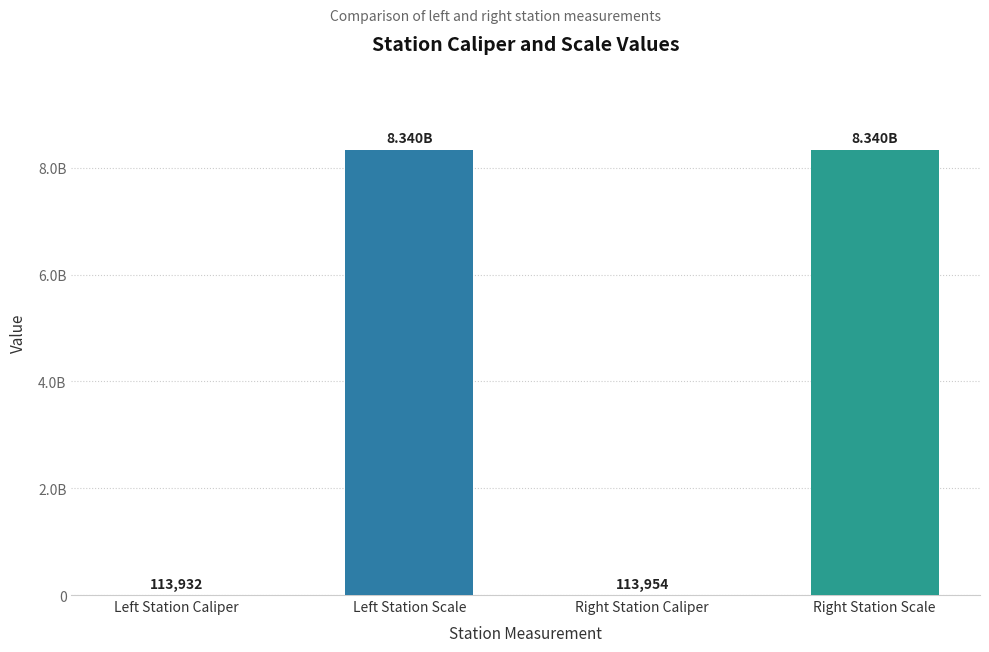

What is the label of the 3rd bar from the left?

Right Station Caliper